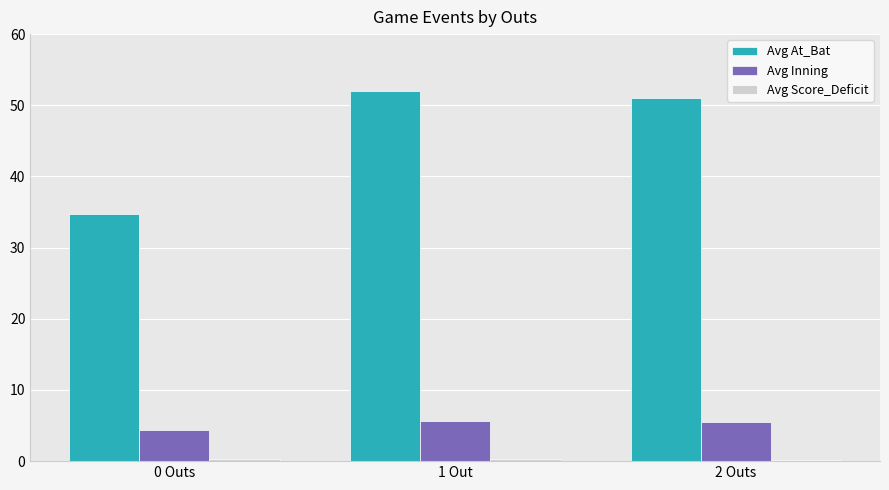

Which category has the lowest value in the Avg At_Bat series?

0 Outs